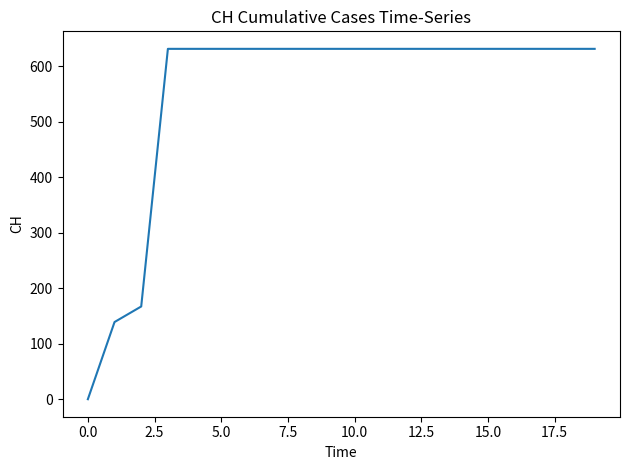

How many values are above zero?

19